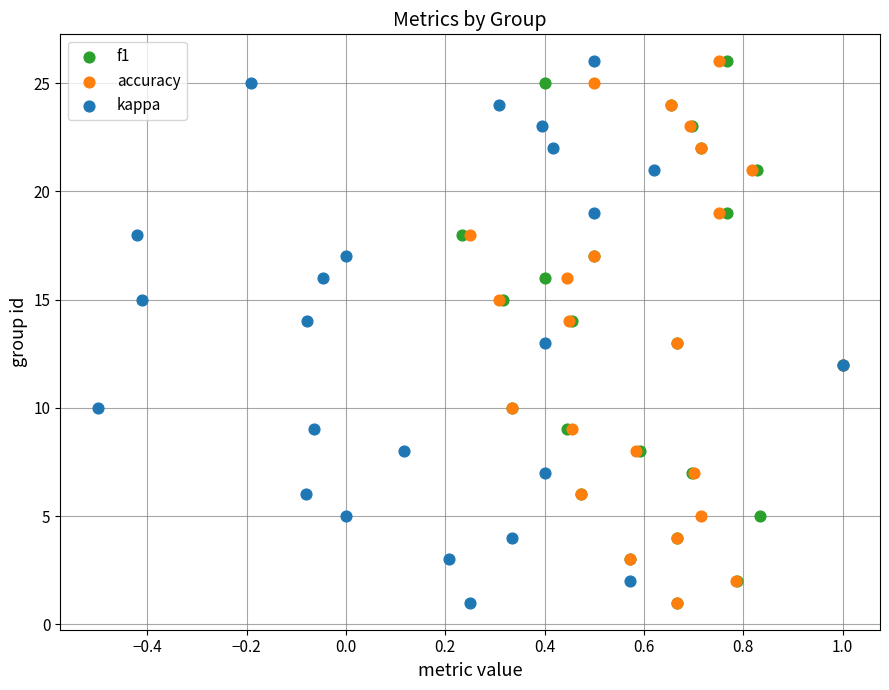

What are all the series names shown in the legend?

f1, accuracy, kappa